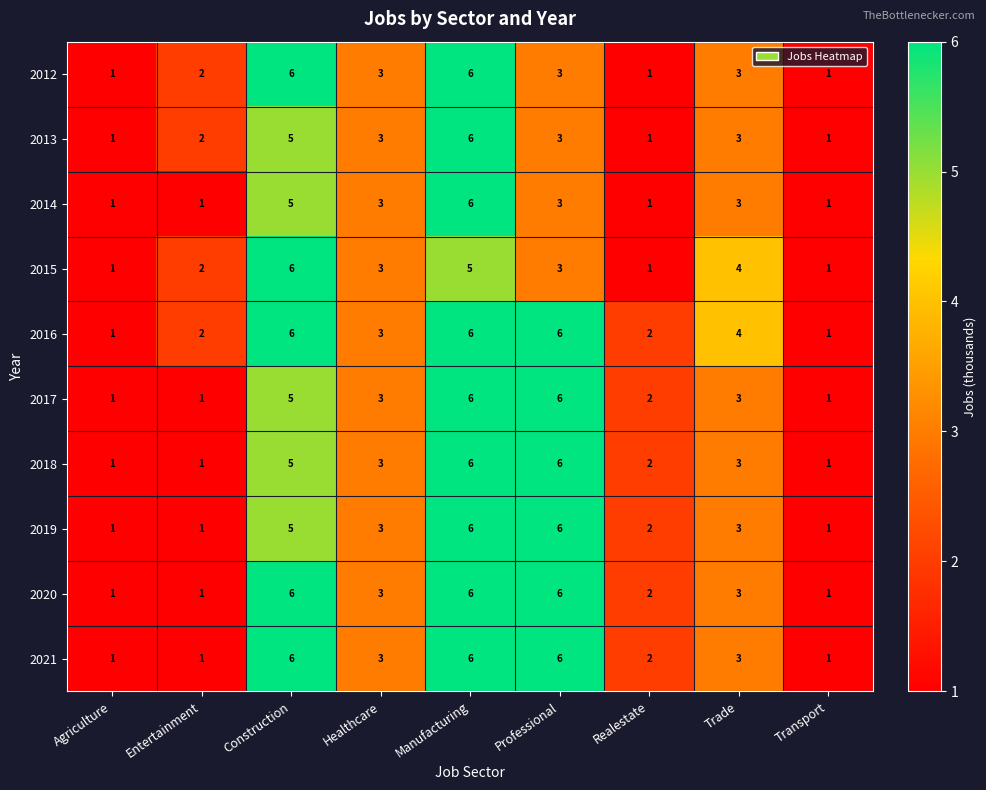

What is the approximate value of 2019 at Professional?

6